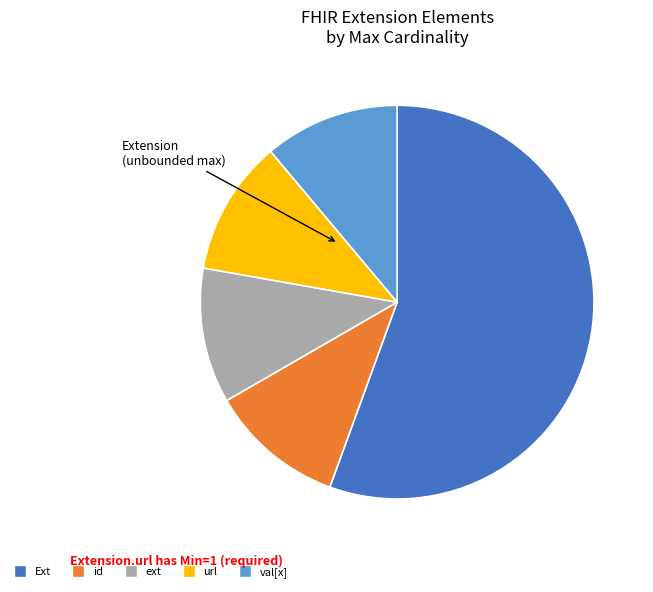

Is there a majority slice in this chart?

Yes